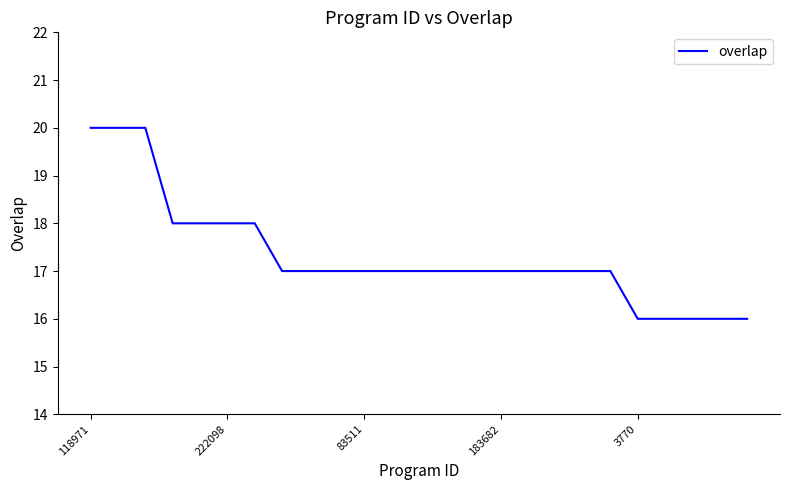

Reading left to right, what are all the values shown in this chart?

20	20	20	18	18	18	18	17	17	17	17	17	17	17	17	17	17	17	17	17	16	16	16	16	16